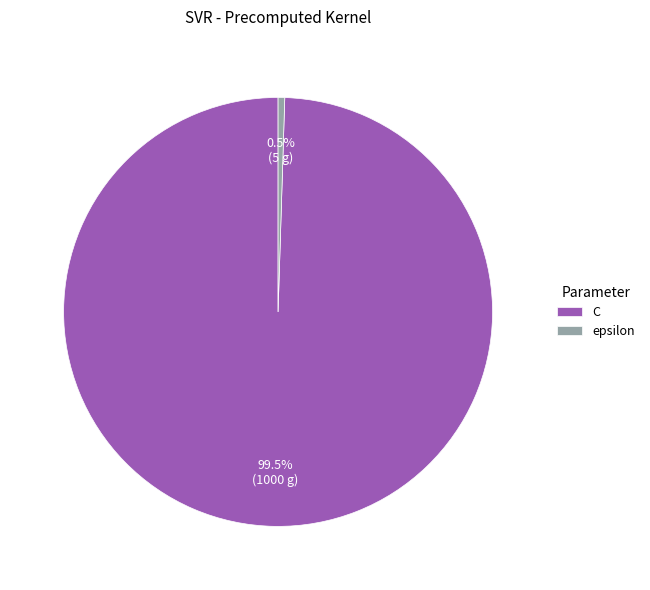

How many segments does this pie chart have?

2